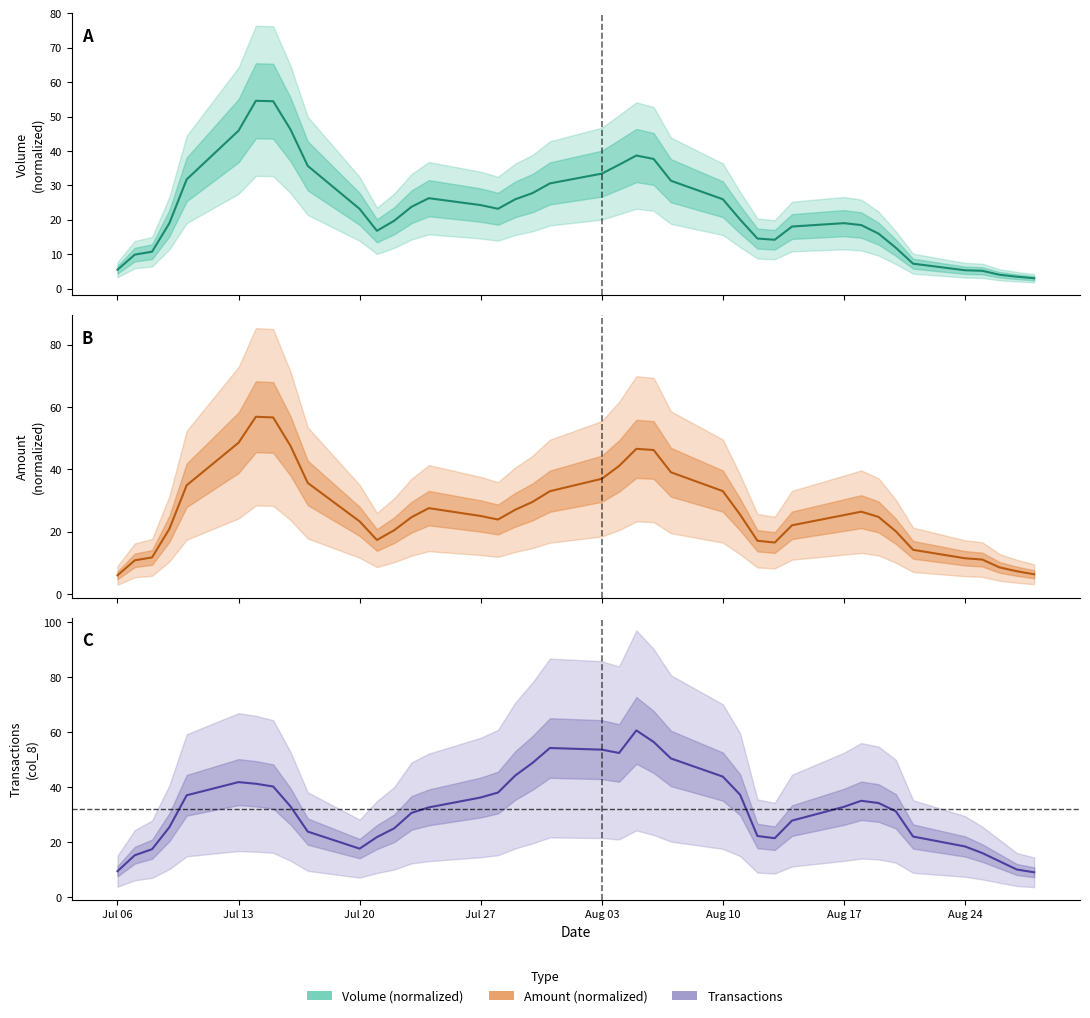

What is the greatest value displayed?

60.6